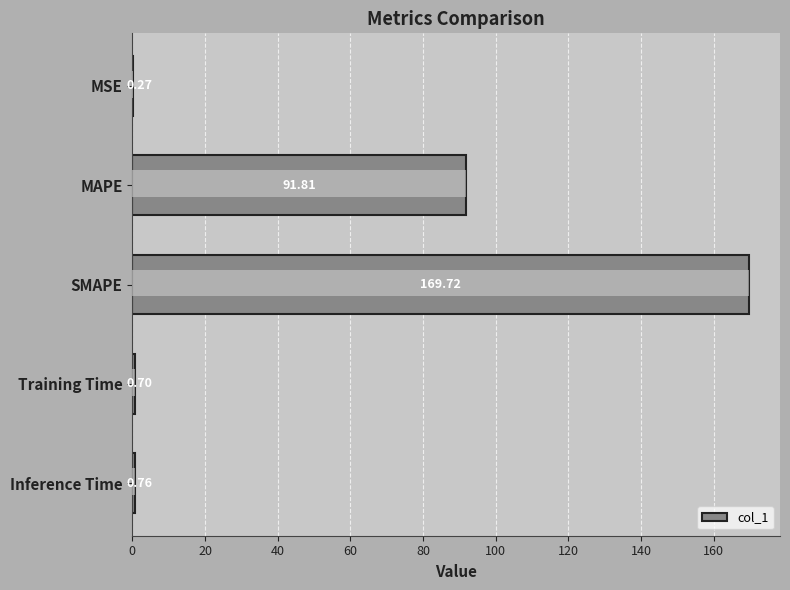

Which category has the highest value across all series?

SMAPE